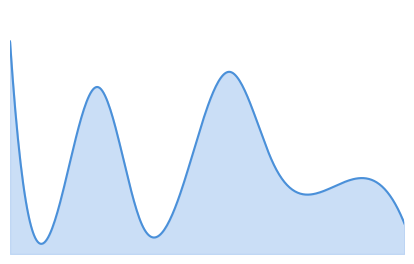

Does the chart have visible grid lines?

No